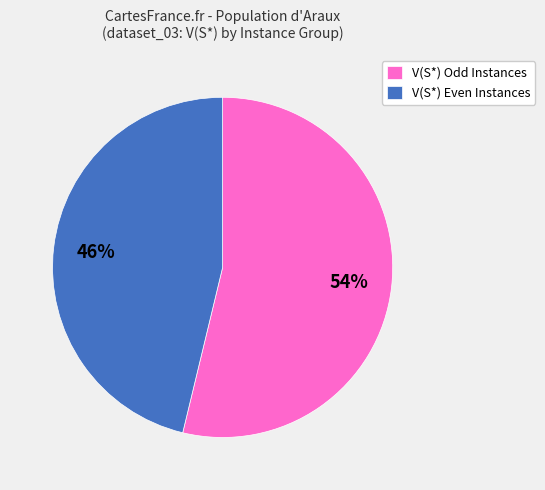

Which has a higher value, V(S*) Odd Instances or V(S*) Even Instances?

V(S*) Odd Instances